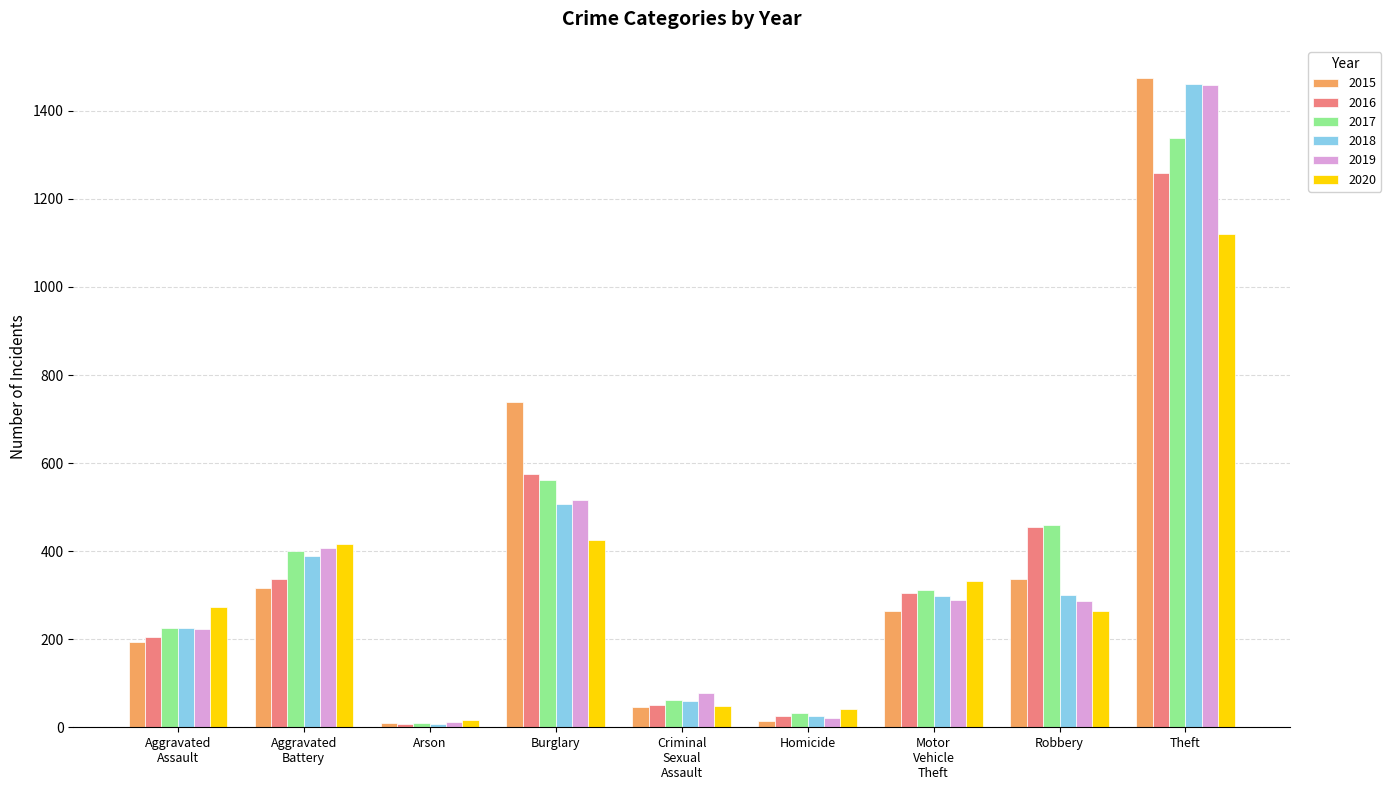

Where is 2016 nearest to the value 633?

Burglary